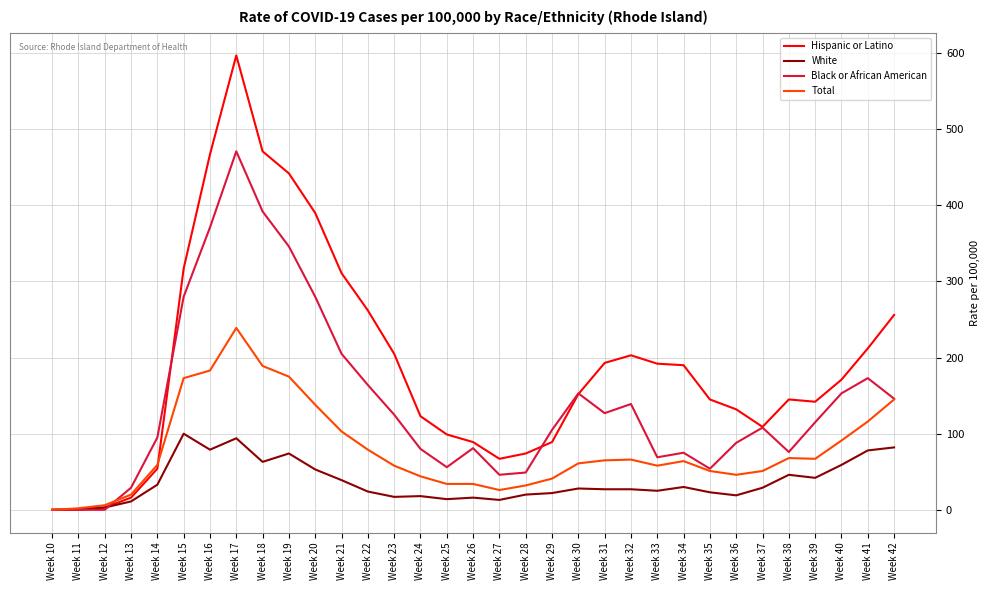

What is the average value of the Total series?

78